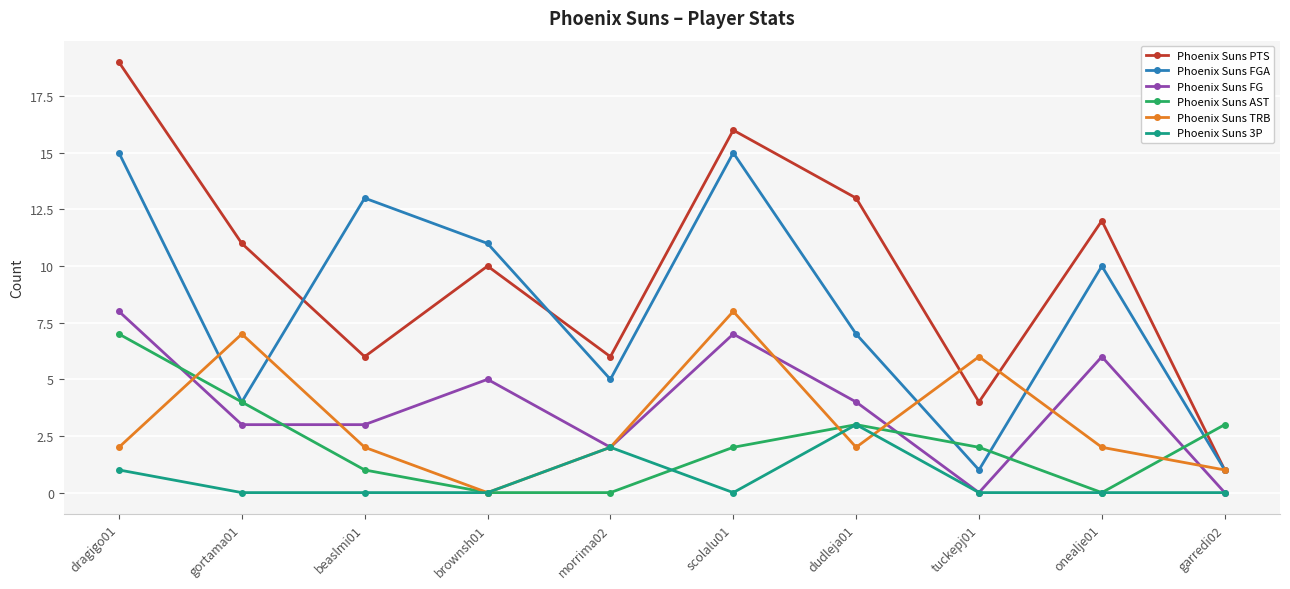

Reading right to left, extract all data points from this chart.

Phoenix Suns PTS: 1	12	4	13	16	6	10	6	11	19
Phoenix Suns FGA: 1	10	1	7	15	5	11	13	4	15
Phoenix Suns FG: 0	6	0	4	7	2	5	3	3	8
Phoenix Suns AST: 3	0	2	3	2	0	0	1	4	7
Phoenix Suns TRB: 1	2	6	2	8	2	0	2	7	2
Phoenix Suns 3P: 0	0	0	3	0	2	0	0	0	1